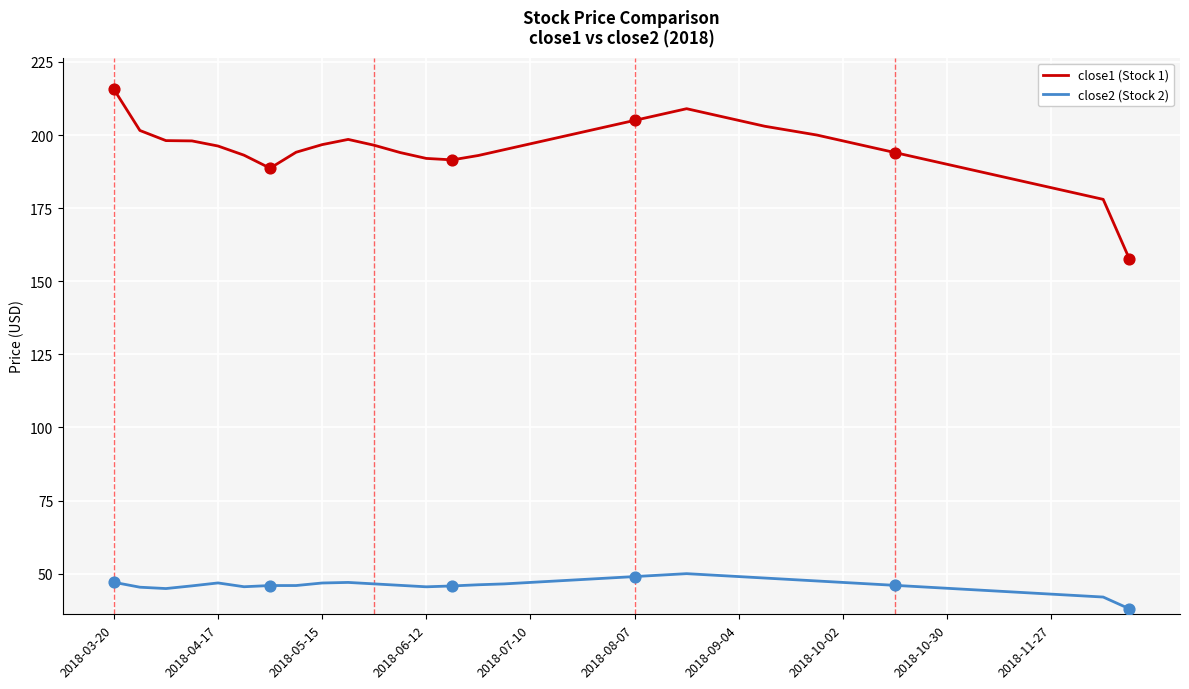

Which series has the widest spread of values?

close1 (Stock 1)